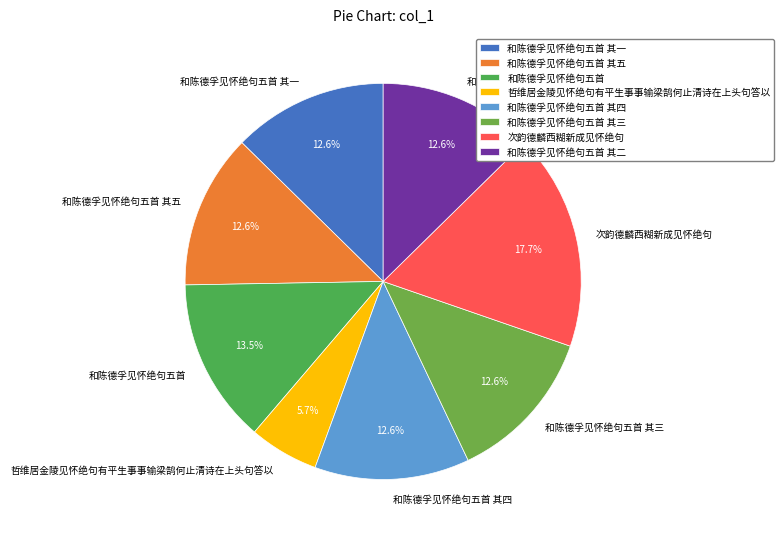

What percentage is NOT represented by 和陈德孚见怀绝句五首 其四?

87.4%